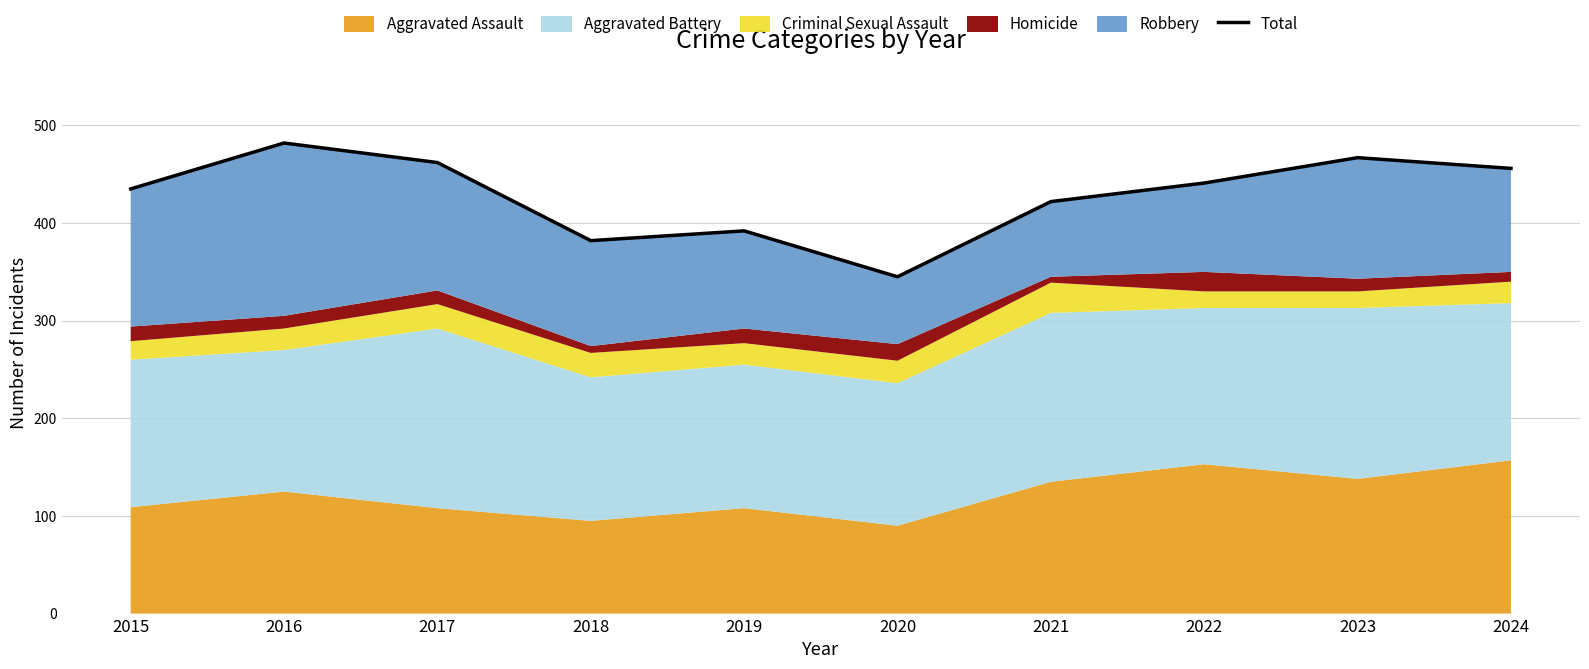

What is the ratio of the value at 2021 to the value at 2016?

0.9